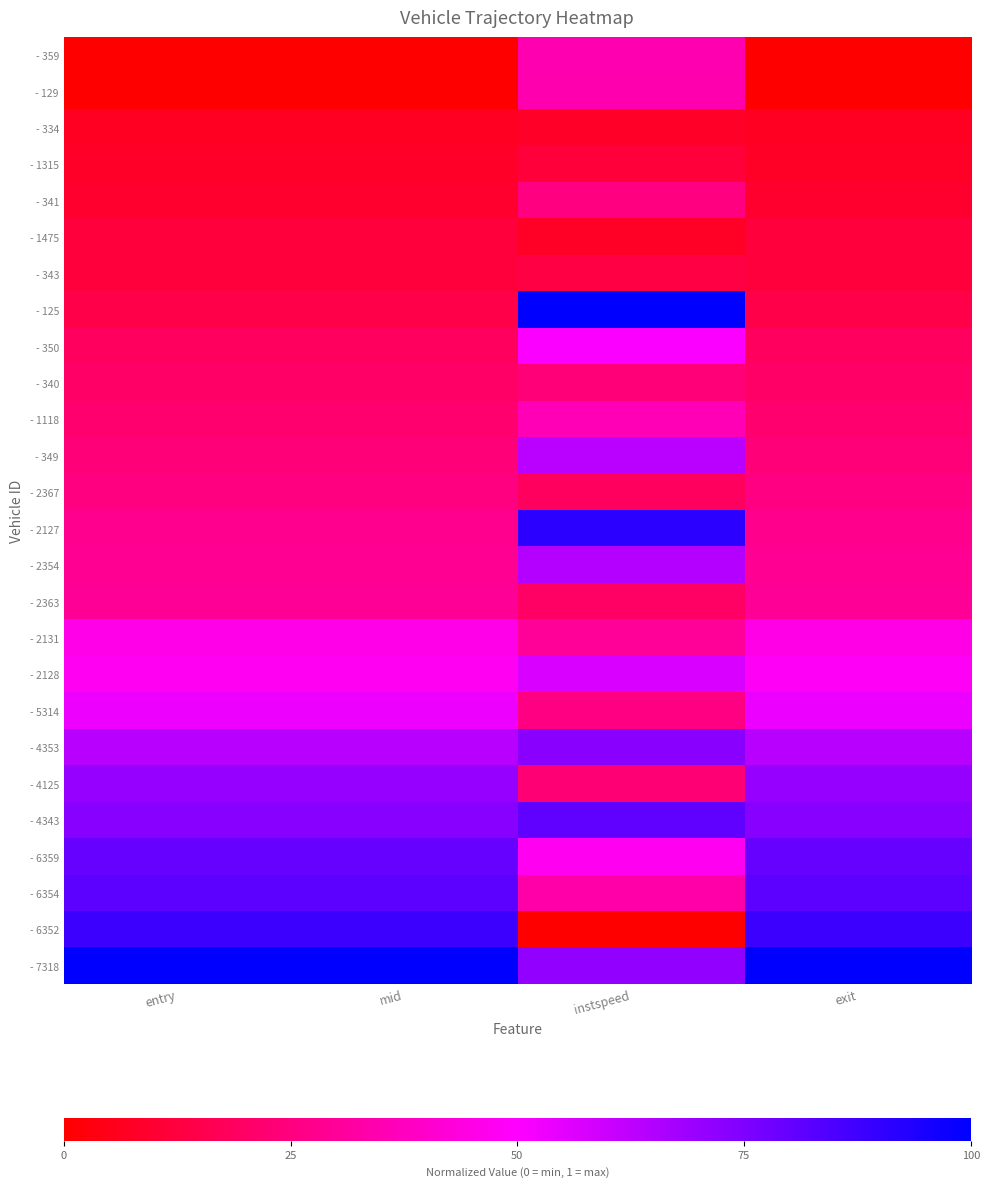

Rank the series at exit from lowest to highest value.

- 359, - 129, - 334, - 1315, - 341, - 1475, - 343, - 125, - 350, - 340, - 1118, - 349, - 2367, - 2127, - 2354, - 2363, - 2131, - 2128, - 5314, - 4353, - 4125, - 4343, - 6359, - 6354, - 6352, - 7318